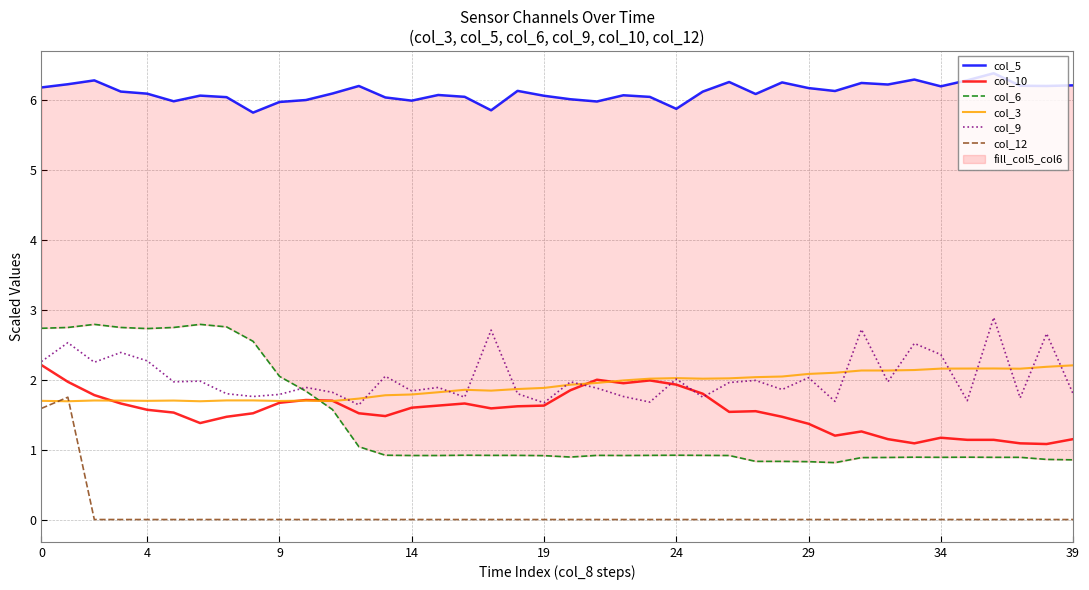

The value of col_9 at 0 is 2.3. True or false?

True